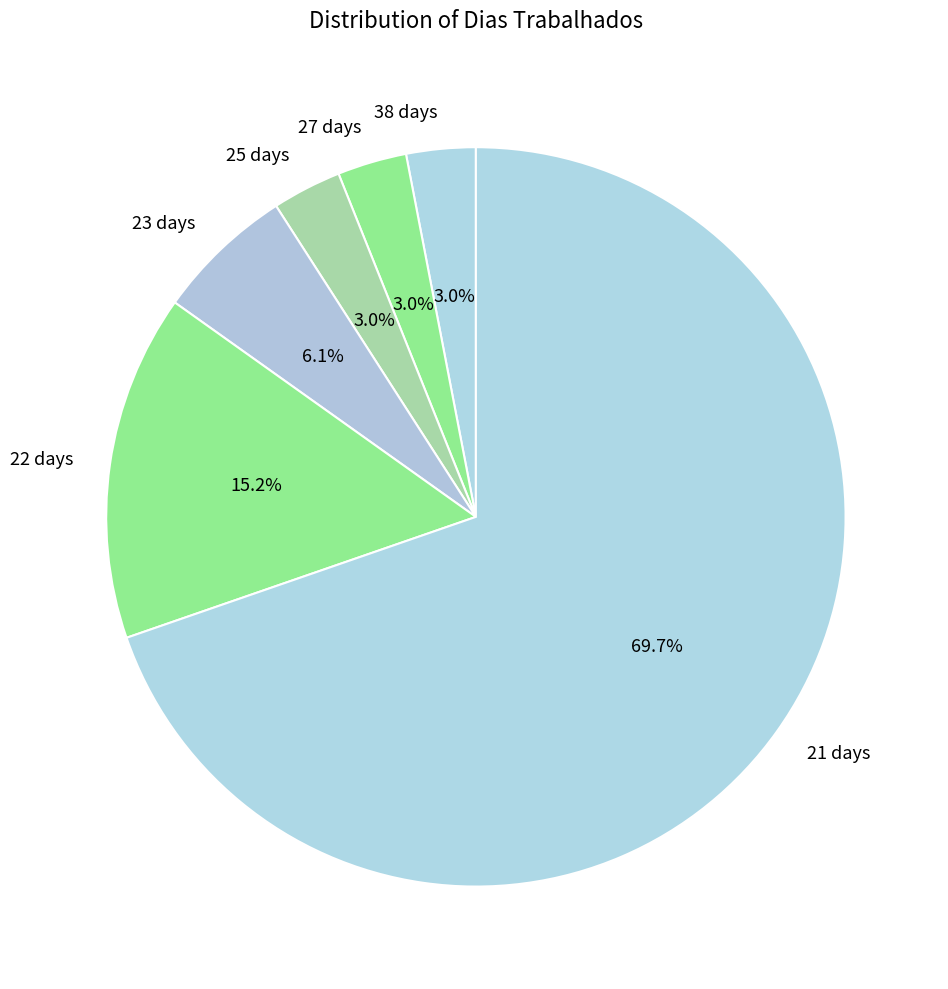

What percentage is NOT represented by 25 days?

97.0%